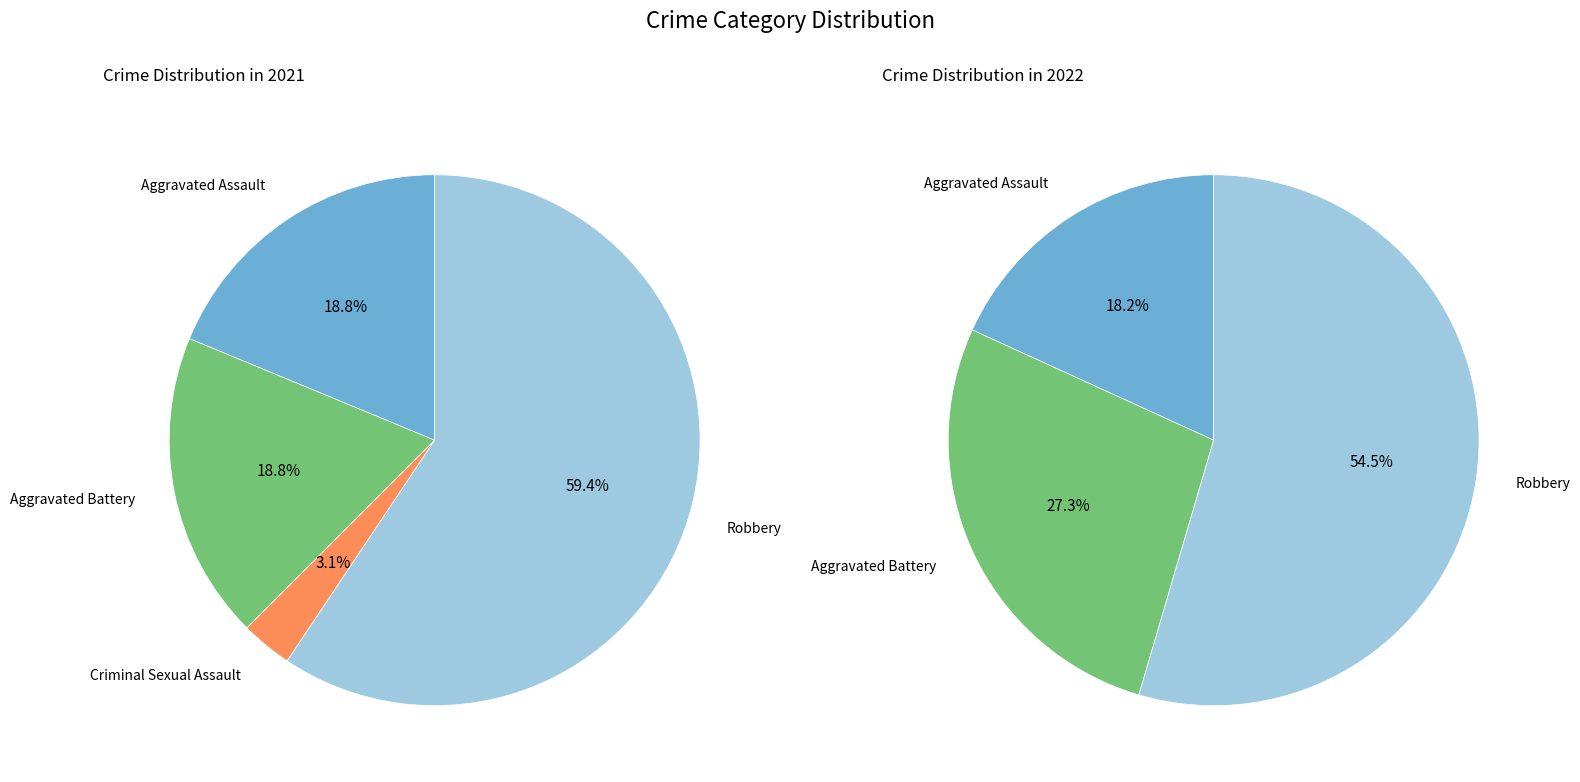

Combined, do values_2021 and 3 account for over 50%?

Yes